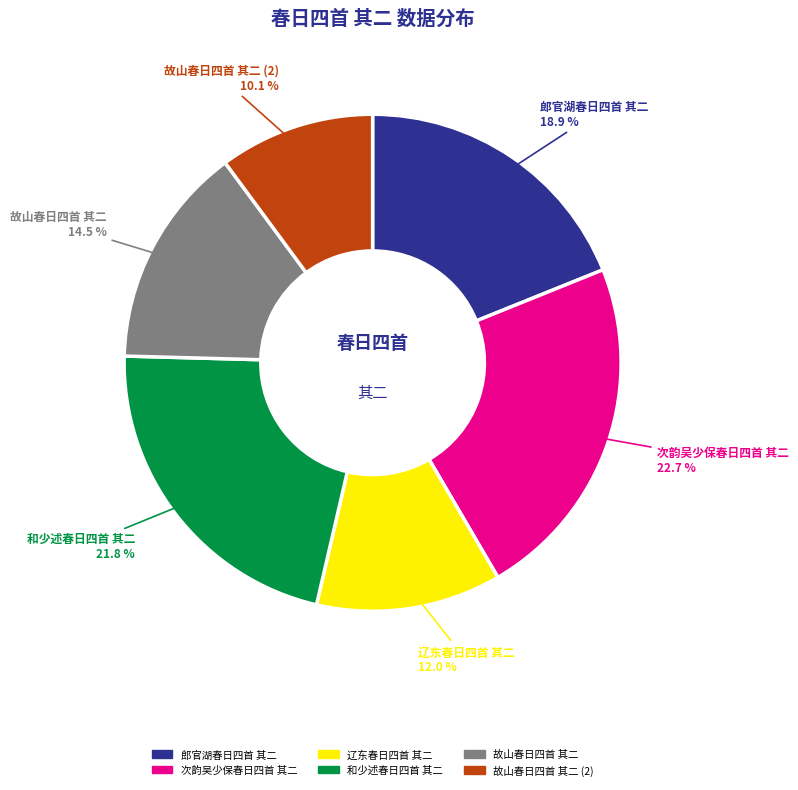

Is there any slice that represents more than half of the pie?

No